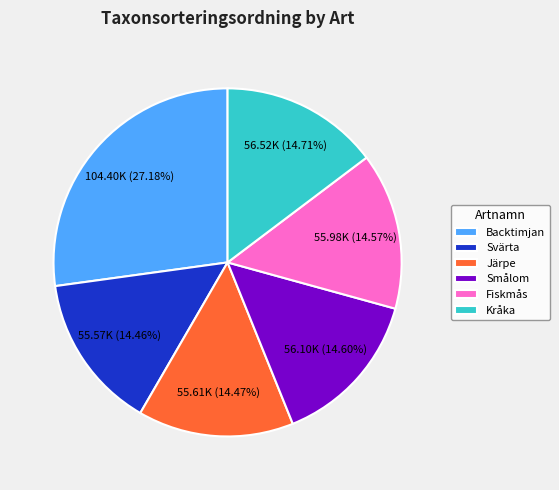

Which category has the biggest portion of the pie?

Backtimjan